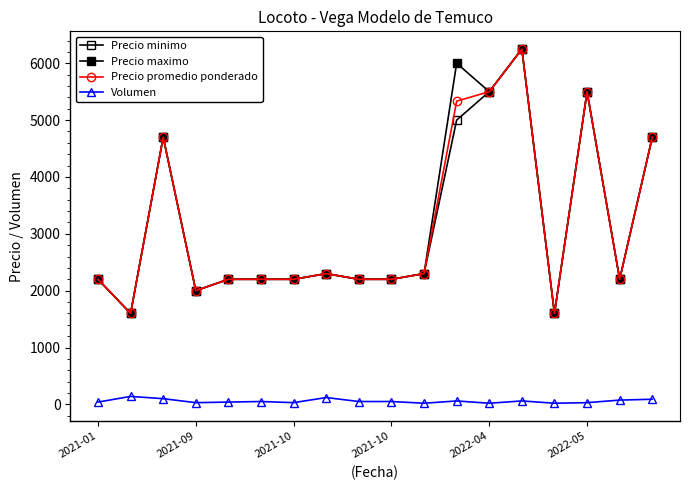

How many lines are shown in the chart?

4